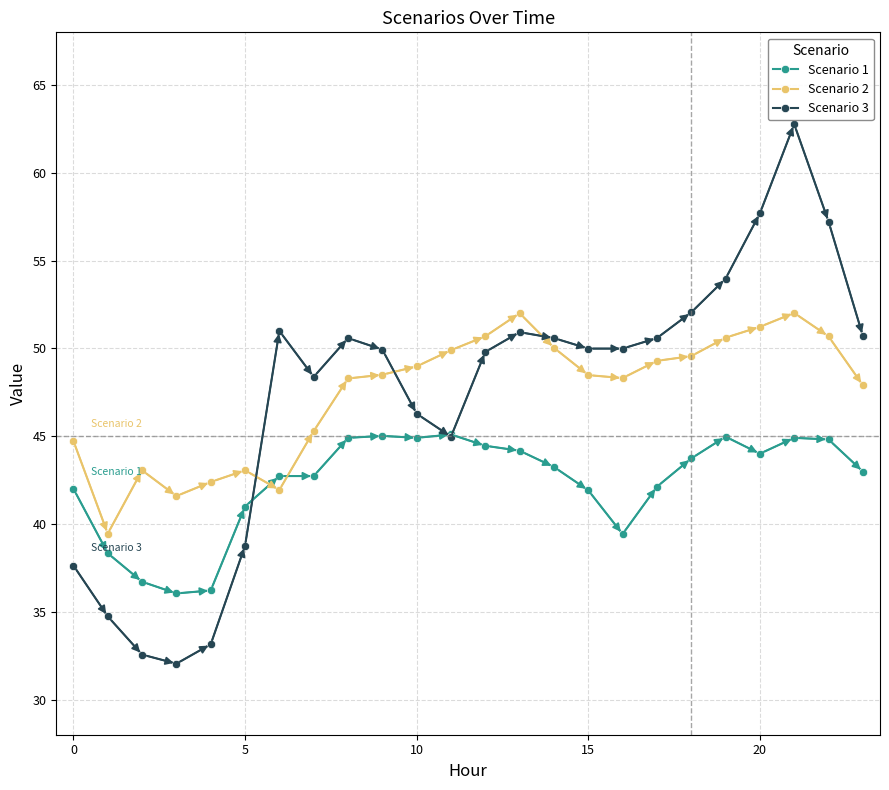

What is the sum of all Scenario 3 values?

1136.3